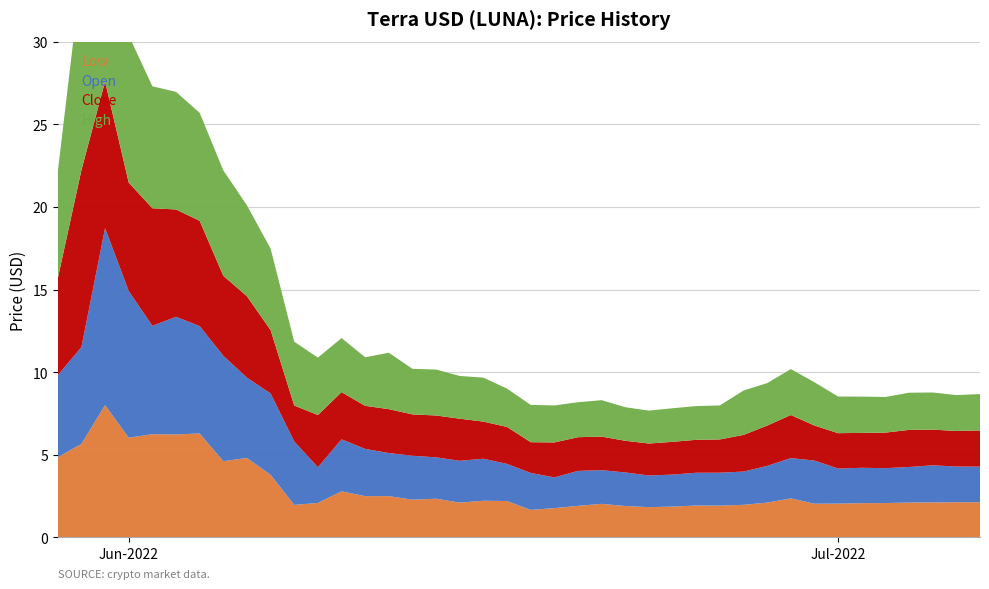

Reading left to right, extract all data points from this chart.

Low: 4.8	5.7	8.0	6.0	6.2	6.2	6.3	4.6	4.8	3.8	2.0	2.1	2.8	2.5	2.5	2.3	2.3	2.1	2.2	2.2	1.7	1.8	1.9	2.0	1.9	1.8	1.9	1.9	1.9	2.0	2.1	2.4	2.0	2.0	2.1	2.1	2.1	2.1	2.1	2.1
Open: 5.0	5.9	10.7	8.9	6.6	7.1	6.5	6.4	4.9	4.9	3.8	2.2	3.1	2.9	2.6	2.7	2.5	2.5	2.5	2.2	2.2	1.9	2.1	2.0	2.0	1.9	1.9	2.0	2.0	2.0	2.2	2.4	2.6	2.1	2.1	2.1	2.2	2.2	2.2	2.2
Close: 5.9	10.7	8.9	6.6	7.1	6.5	6.4	4.8	4.9	3.8	2.2	3.2	2.9	2.6	2.7	2.5	2.5	2.5	2.2	2.2	1.9	2.1	2.0	2.0	1.9	1.9	2.0	2.0	2.0	2.2	2.4	2.6	2.1	2.1	2.1	2.2	2.2	2.2	2.2	2.2
High: 6.5	12.0	11.0	8.9	7.4	7.1	6.5	6.4	5.5	4.9	3.9	3.5	3.3	2.9	3.4	2.8	2.8	2.6	2.7	2.3	2.3	2.2	2.1	2.2	2.0	2.0	2.0	2.0	2.1	2.7	2.6	2.8	2.6	2.2	2.2	2.2	2.3	2.2	2.2	2.2